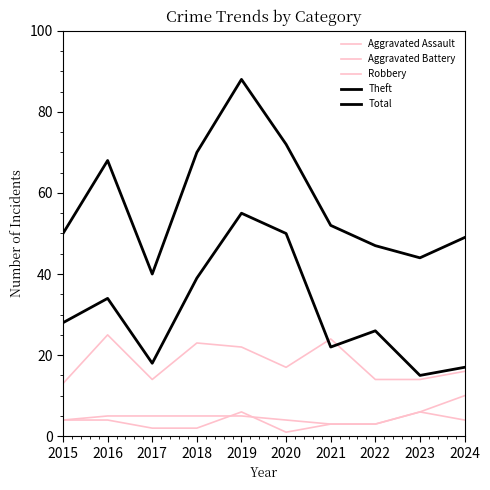

How many lines are shown in the chart?

5